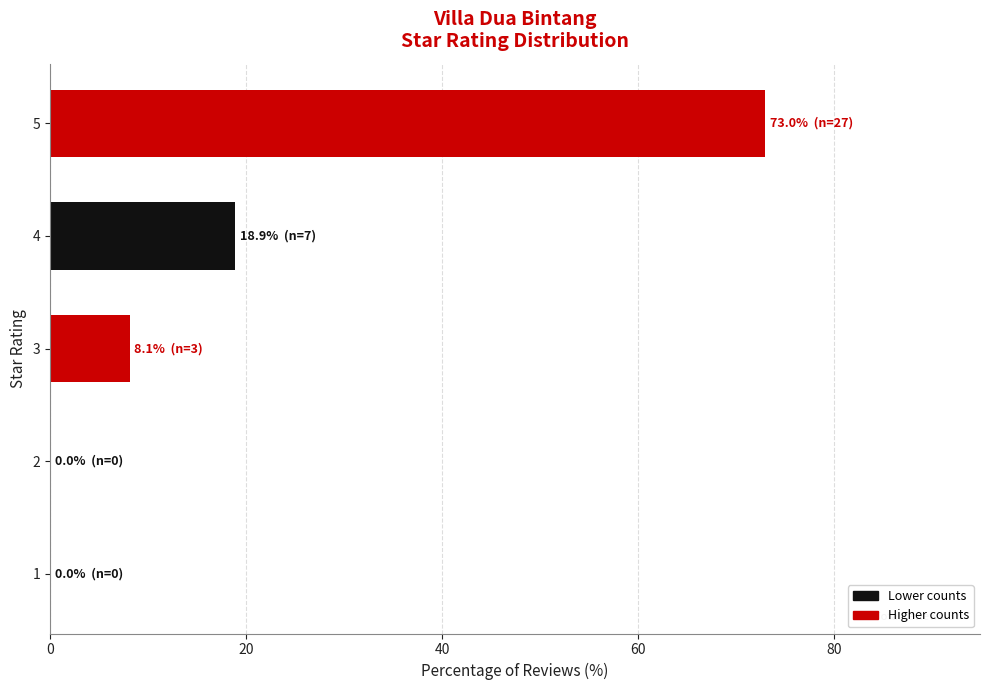

How many values are below 8?

2